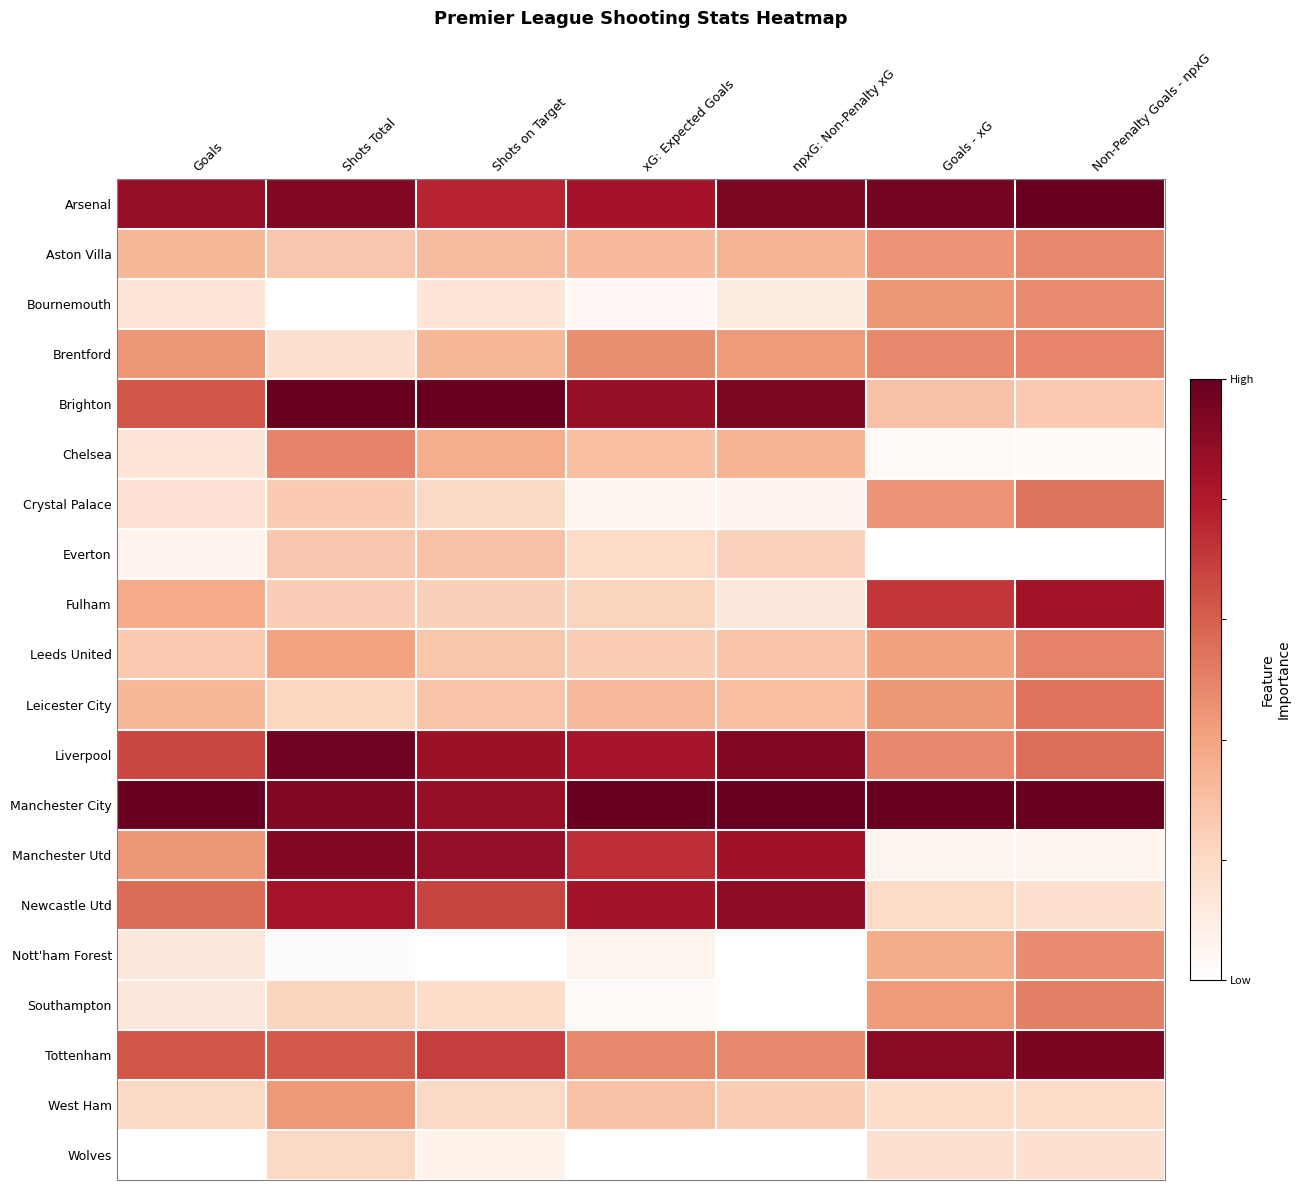

At Non-Penalty Goals - npxG, list the series in order from largest to smallest.

Arsenal, Manchester City, Tottenham, Fulham, Liverpool, Leicester City, Crystal Palace, Southampton, Leeds United, Brentford, Aston Villa, Bournemouth, Nott'ham Forest, Brighton, West Ham, Newcastle Utd, Wolves, Manchester Utd, Chelsea, Everton